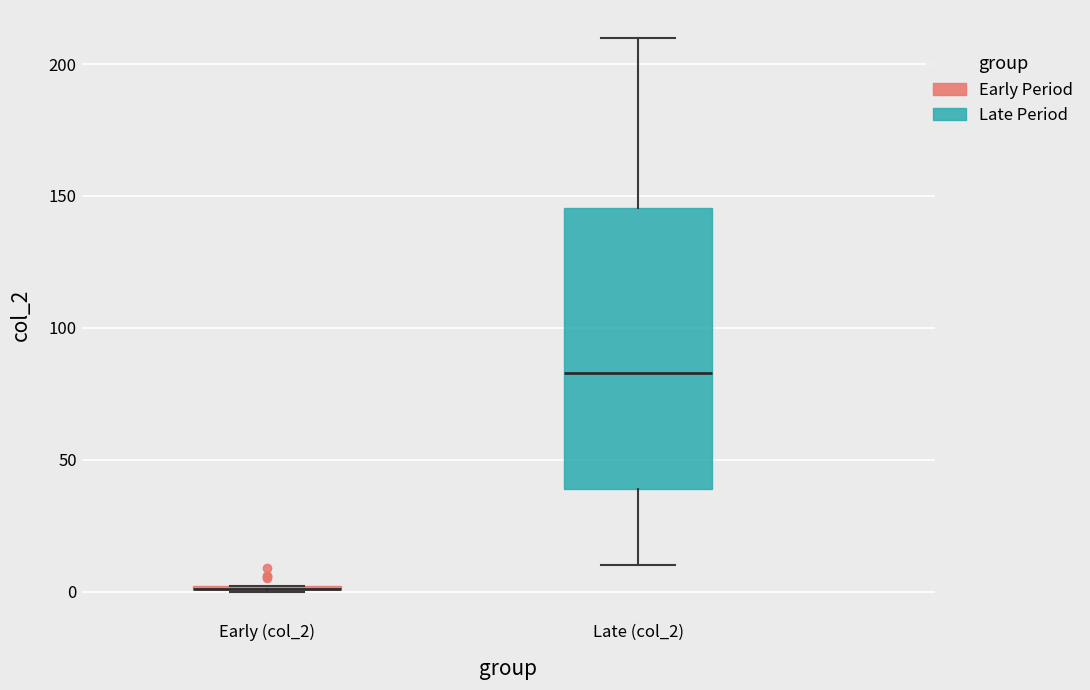

Reading left to right, transcribe this box plot: for each box, give where its median line is, the range the box spans, and where its two whiskers end, as read against the y-axis. The values are not printed on the chart, so give them approximately, as read against the axis.

Early (col_2): box collapsed to a line at 0, whiskers 0 to 0
Late (col_2): median 85, box 40 to 145, whiskers 10 to 210